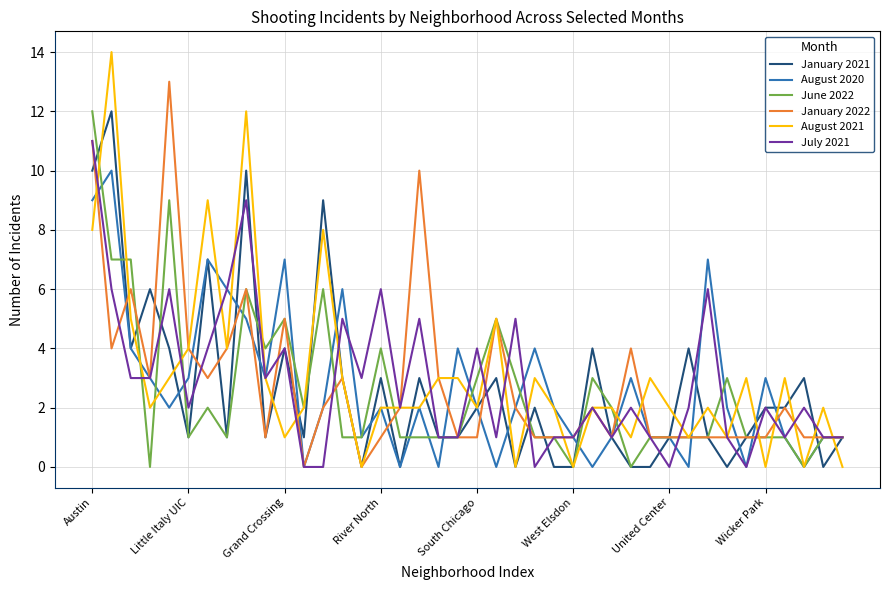

What is the maximum value for January 2022?

13